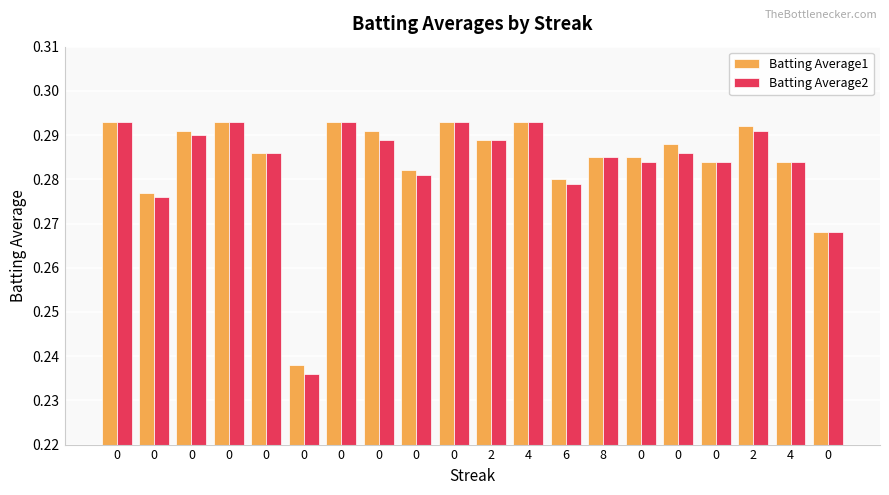

Is it true that Batting Average1 equals 0.5 at 0?

False